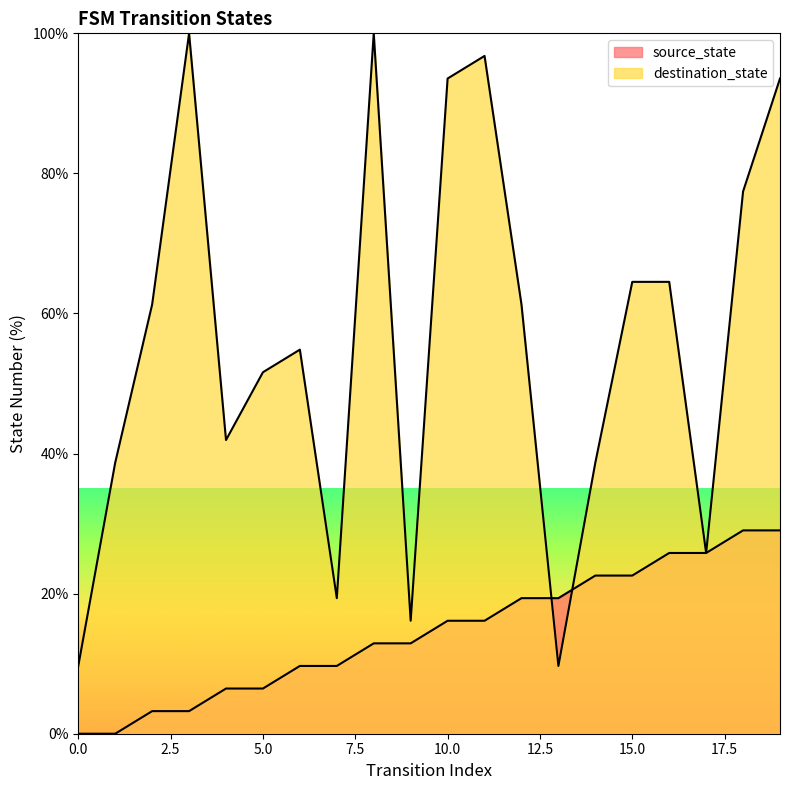

Rank the categories by destination_state value from highest to lowest.

3, 8, 11, 10, 19, 18, 15, 16, 2, 12, 6, 5, 4, 1, 14, 17, 7, 9, 0, 13